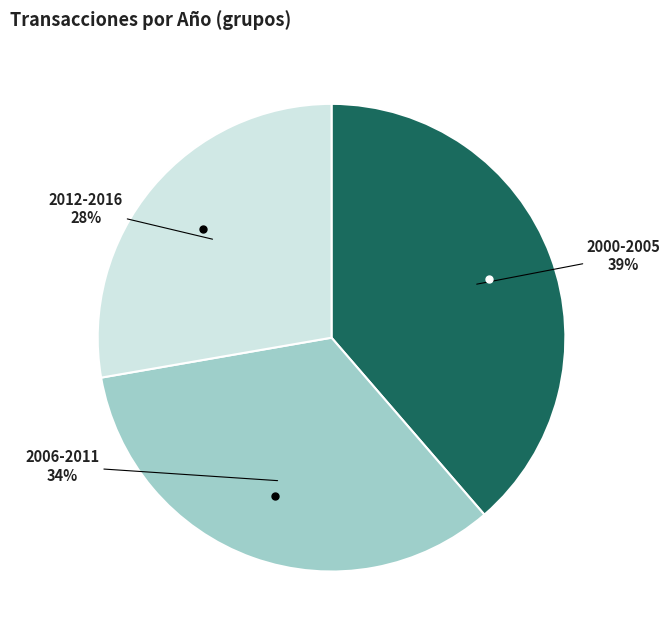

To the nearest percent, what is the difference between the largest and smallest slice percentages?

11%